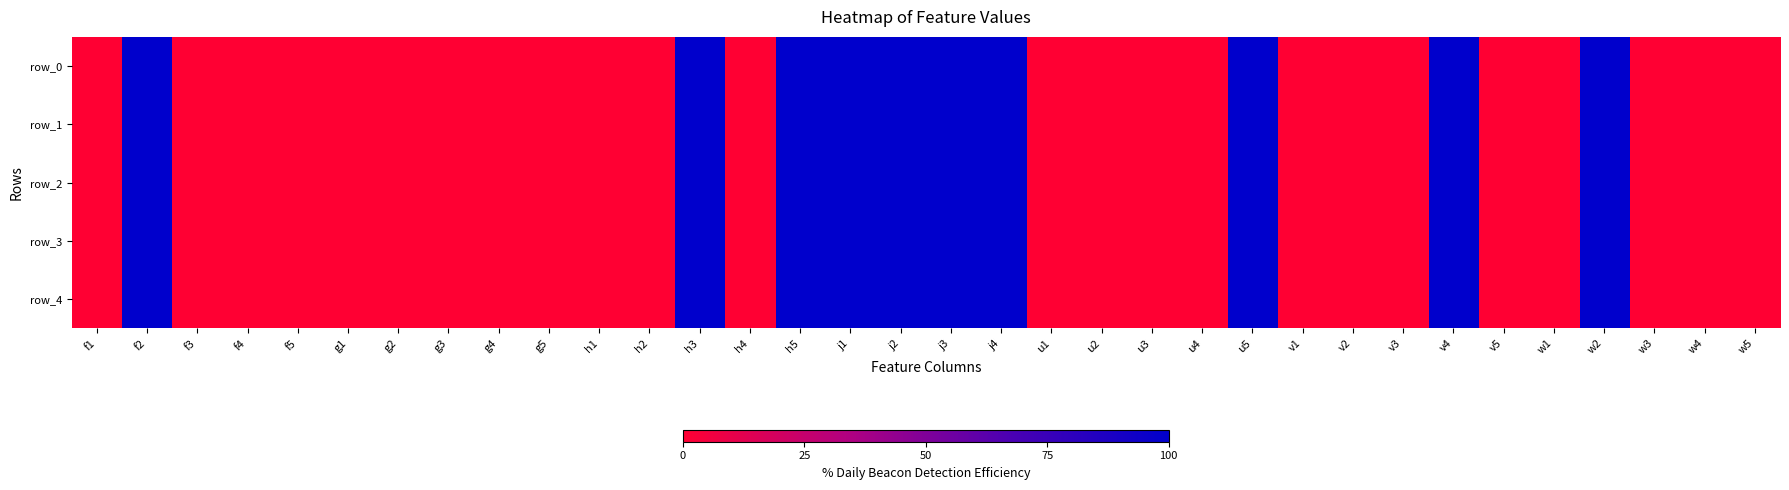

How many positive values does the row_3 series have?

10